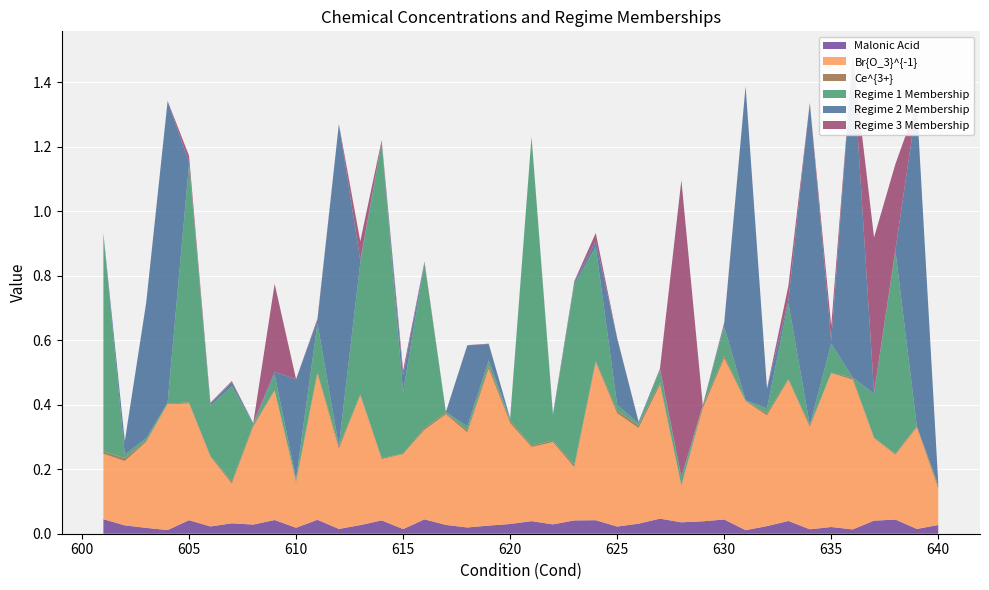

Reading left to right, transcribe all the data shown in this chart.

Malonic Acid: 0.0	0.0	0.0	0.0	0.0	0.0	0.0	0.0	0.0	0.0	0.0	0.0	0.0	0.0	0.0	0.0	0.0	0.0	0.0	0.0	0.0	0.0	0.0	0.0	0.0	0.0	0.0	0.0	0.0	0.0	0.0	0.0	0.0	0.0	0.0	0.0	0.0	0.0	0.0	0.0
Br{O_3}^{-1}: 0.2	0.2	0.3	0.4	0.4	0.2	0.1	0.3	0.4	0.1	0.5	0.2	0.4	0.2	0.2	0.3	0.3	0.3	0.5	0.3	0.2	0.3	0.2	0.5	0.4	0.3	0.4	0.1	0.3	0.5	0.4	0.3	0.4	0.3	0.5	0.5	0.3	0.2	0.3	0.1
Ce^{3+}: 0.0	0.0	0.0	0.0	0.0	0.0	0.0	0.0	0.0	0.0	0.0	0.0	0.0	0.0	0.0	0.0	0.0	0.0	0.0	0.0	0.0	0.0	0.0	0.0	0.0	0.0	0.0	0.0	0.0	0.0	0.0	0.0	0.0	0.0	0.0	0.0	0.0	0.0	0.0	0.0
Regime 1 Membership: 0.7	0.0	0.0	0.0	0.7	0.2	0.3	0.0	0.0	0.0	0.1	0.0	0.4	1.0	0.2	0.5	0.0	0.0	0.0	0.0	1.0	0.1	0.6	0.4	0.0	0.0	0.0	0.0	0.0	0.1	0.0	0.0	0.2	0.0	0.1	0.0	0.1	0.6	0.0	0.0
Regime 2 Membership: 0.0	0.0	0.4	0.9	0.0	0.0	0.0	0.0	0.0	0.3	0.0	1.0	0.0	0.0	0.1	0.0	0.0	0.3	0.1	0.0	0.0	0.0	0.0	0.0	0.2	0.0	0.0	0.0	0.0	0.0	1.0	0.1	0.0	1.0	0.0	1.0	0.0	0.0	1.0	0.0
Regime 3 Membership: 0.0	0.0	0.0	0.0	0.0	0.0	0.0	0.0	0.3	0.0	0.0	0.0	0.1	0.0	0.0	0.0	0.0	0.0	0.0	0.0	0.0	0.0	0.0	0.0	0.0	0.0	0.0	0.9	0.0	0.0	0.0	0.0	0.0	0.0	0.0	0.0	0.5	0.3	0.0	0.0